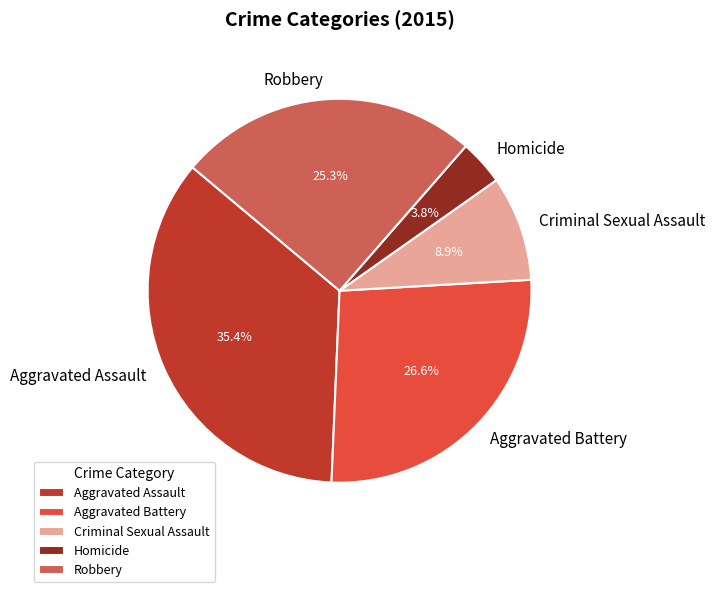

What is the ratio of the value at Criminal Sexual Assault to the value at Aggravated Battery?

0.3